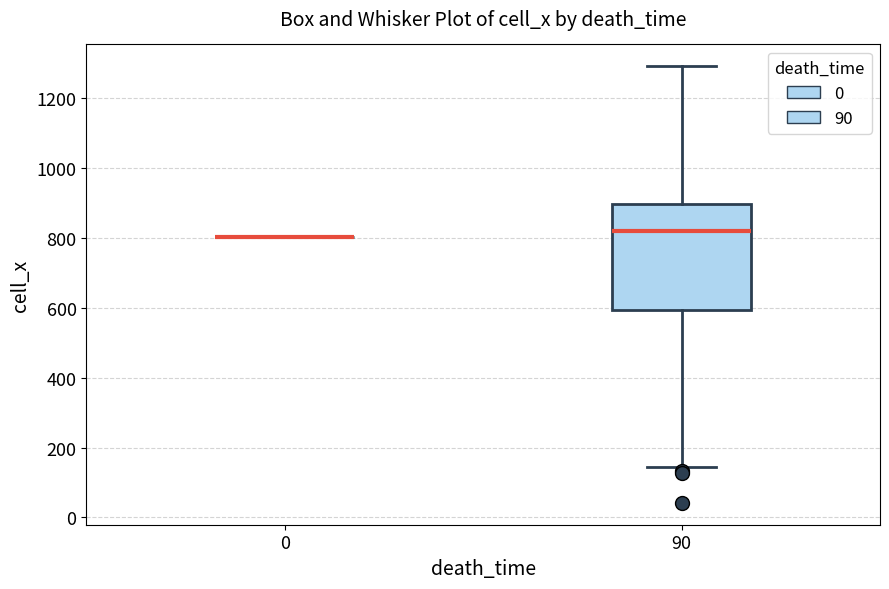

Reading left to right, read every box against the y-axis: the position of its median line, the range the box covers, and the ends of its whiskers. The values are not printed on the chart, so give them approximately, as read against the axis.

0: box collapsed to a line at 800, whiskers 800 to 800
90: median 820, box 600 to 900, whiskers 140 to 1300